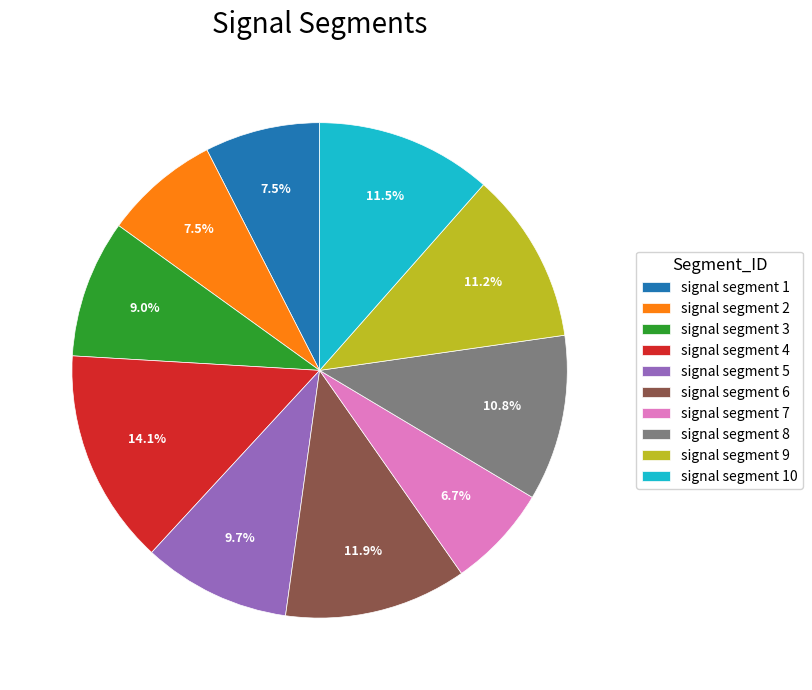

Is there a majority slice in this chart?

No